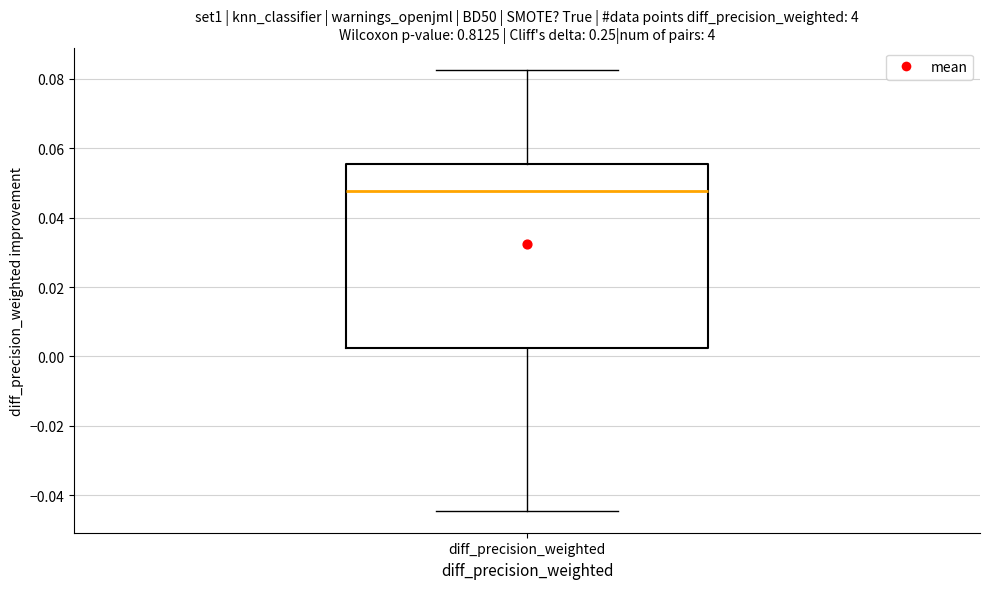

Where is the upper edge of the box for diff_precision_weighted on the y-axis? The values are not printed on the chart, so give them approximately, as read against the axis.

0.056